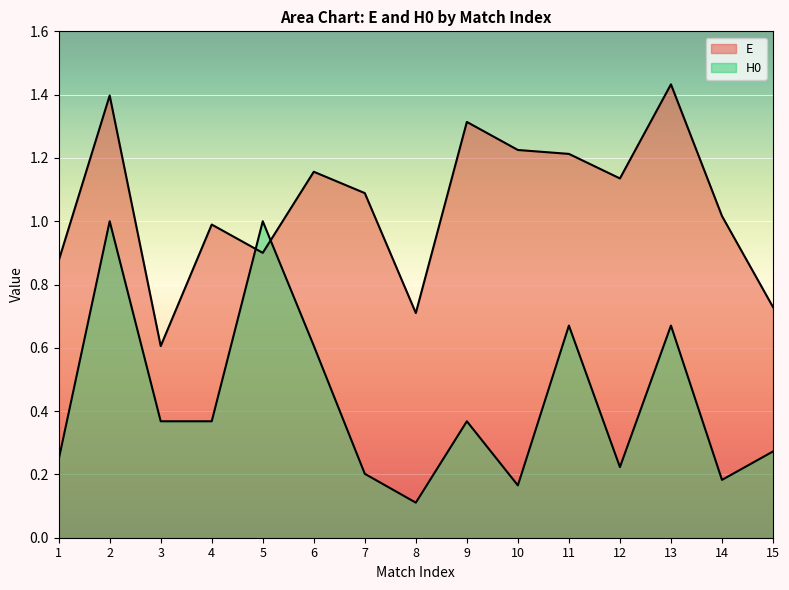

What is the average value of the E series?

1.1